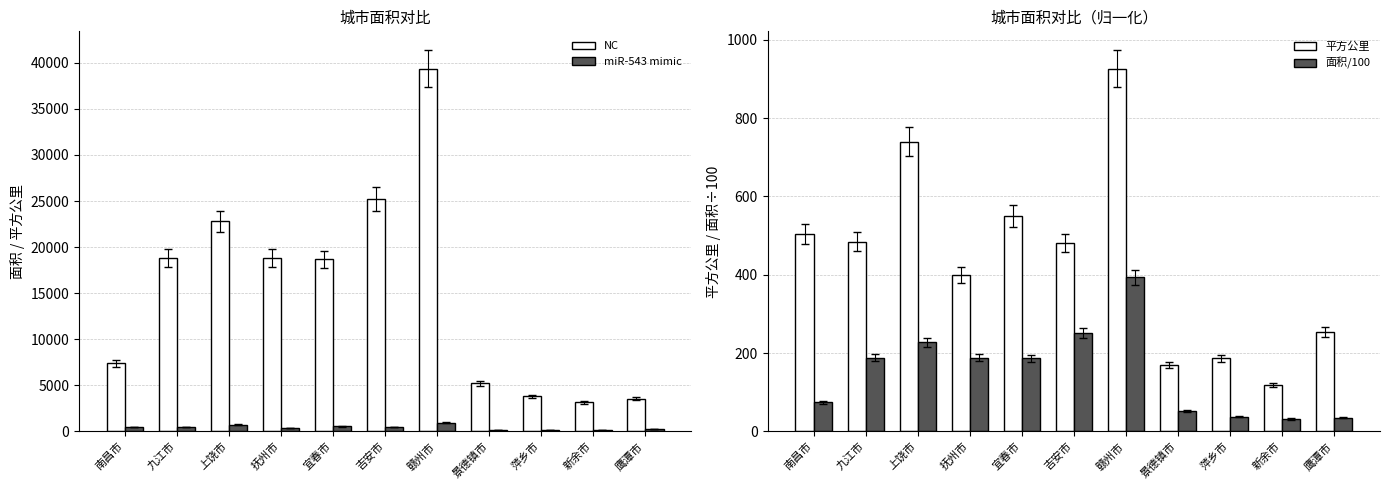

Does the chart contain stacked bars?

No